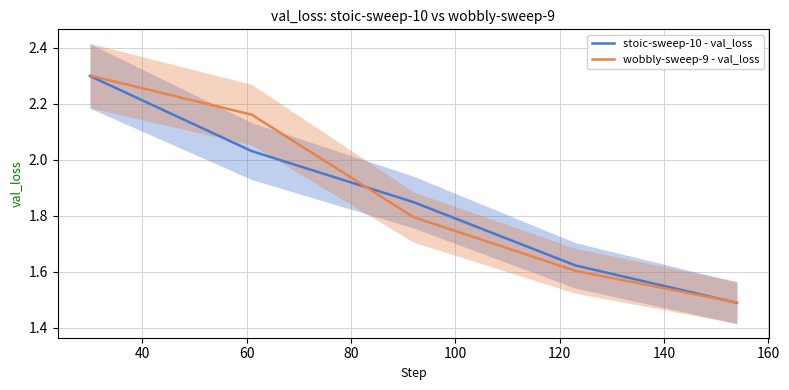

Is this an area chart (filled region under the line)?

No